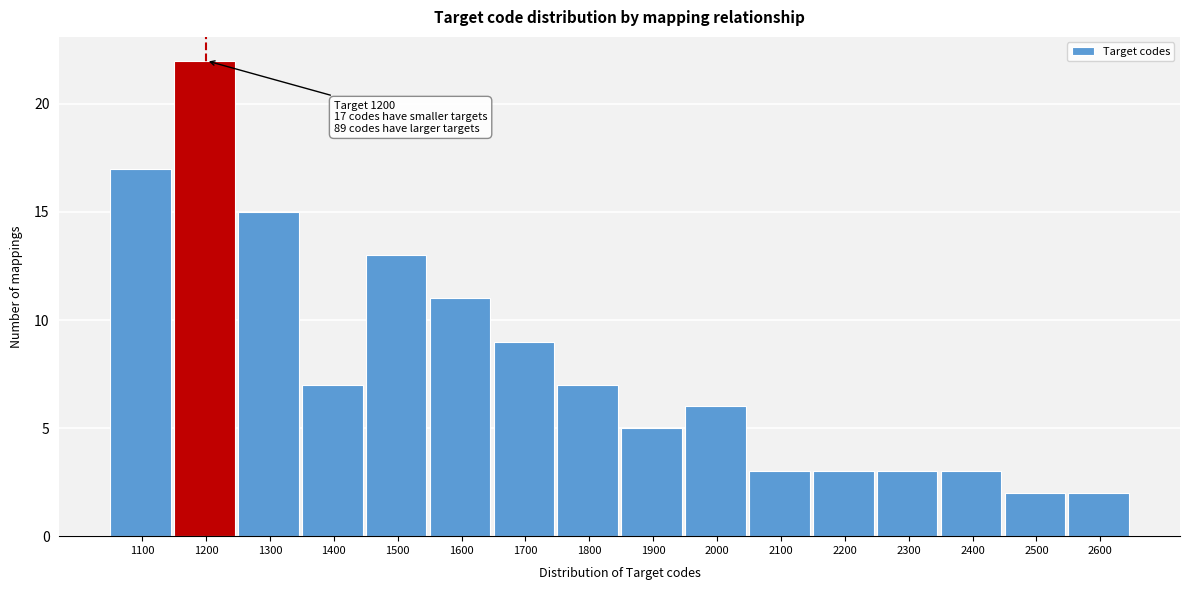

Which range on the x-axis has the tallest bar?

1150 to 1250